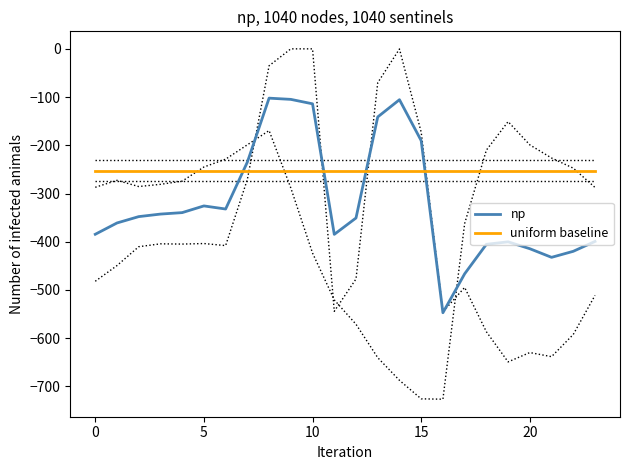

True or false: np has a value of -399.4 at 23.

True